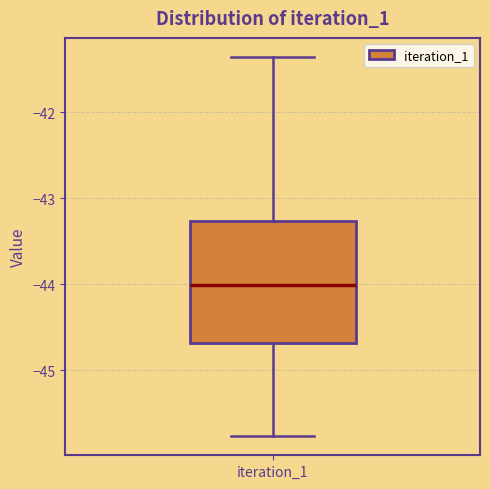

Transcribe this box plot: give where the median line is, the range the box spans, and where the two whiskers end, as read against the y-axis. The values are not printed on the chart, so give them approximately, as read against the axis.

median -44.0, box -44.7 to -43.3, whiskers -45.8 to -41.4